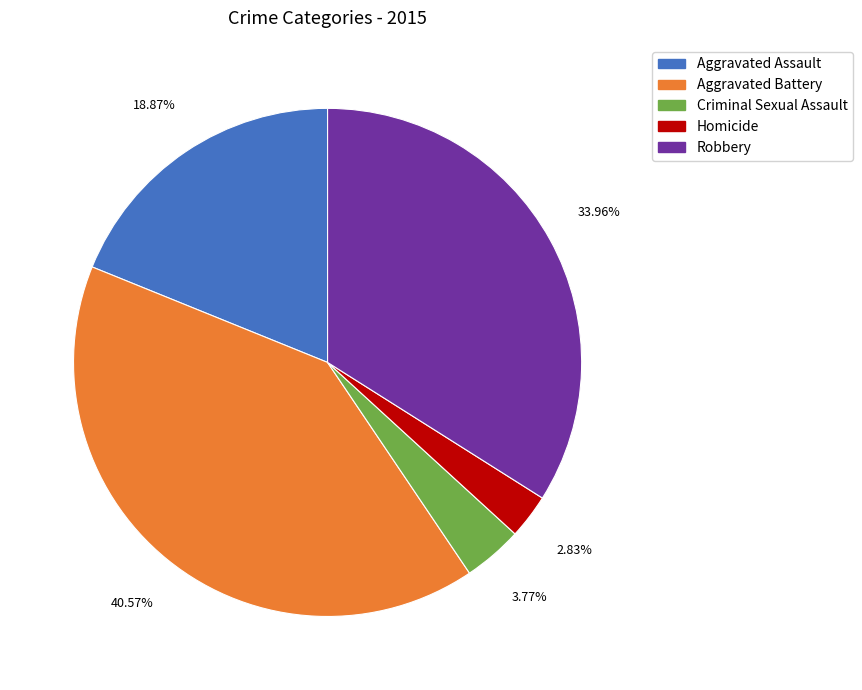

To the nearest percent, what is the difference between the largest and smallest slice percentages?

38%